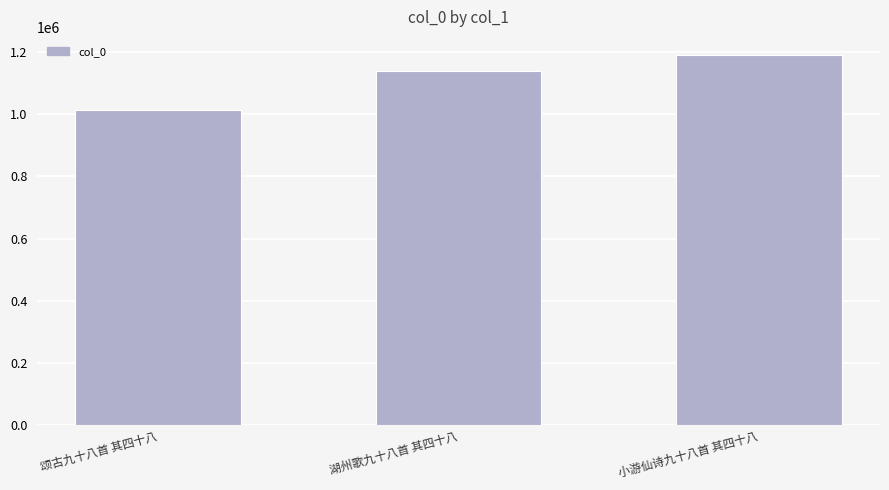

What is the label of the 3rd bar from the left?

小游仙诗九十八首 其四十八